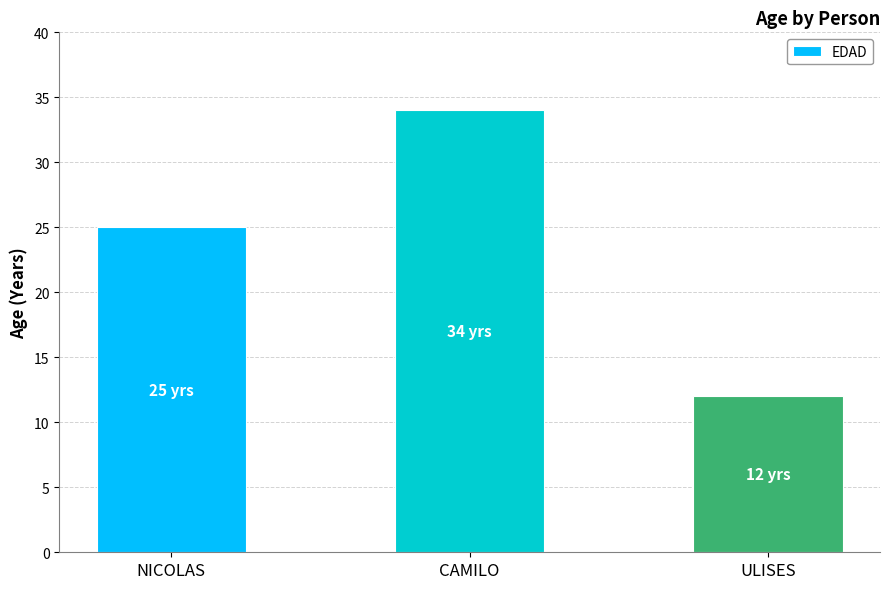

List the labels in order of value, smallest first.

ULISES, NICOLAS, CAMILO